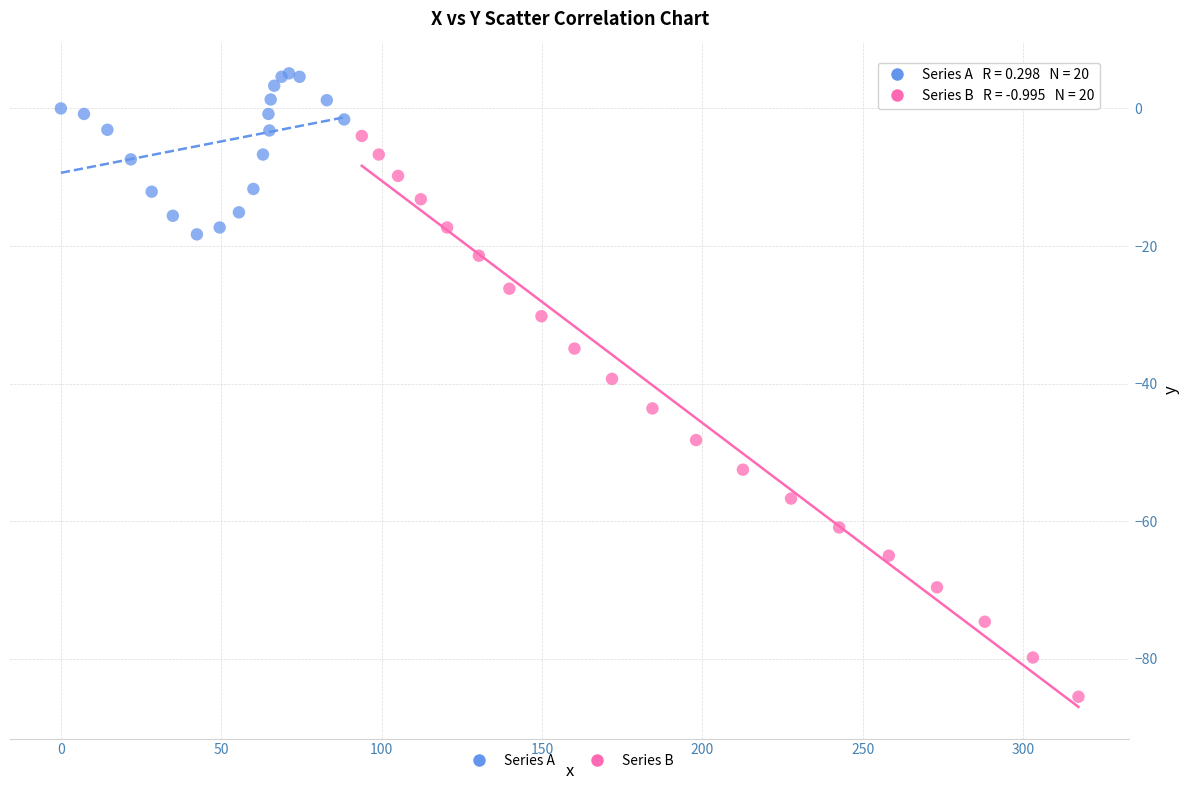

What are all the series names shown in the legend?

Series A, Series B